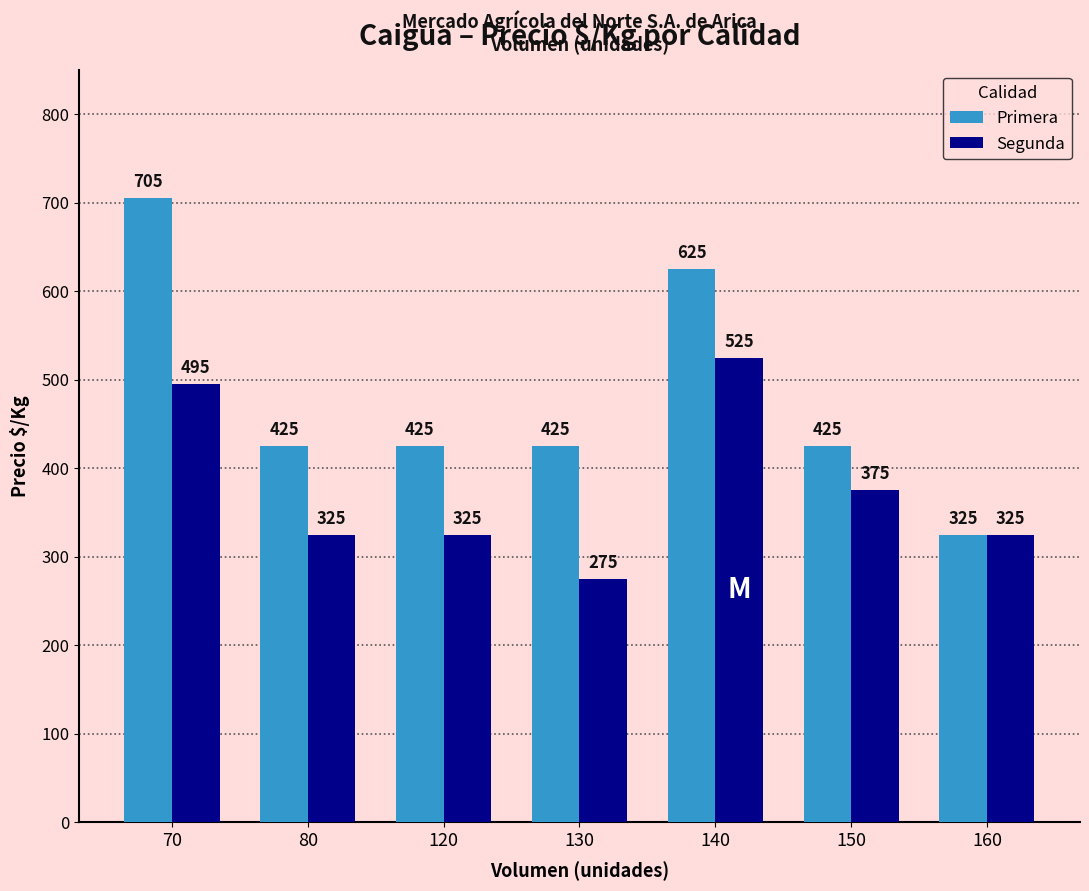

Rank the series by their average value, from highest to lowest.

Primera, Segunda